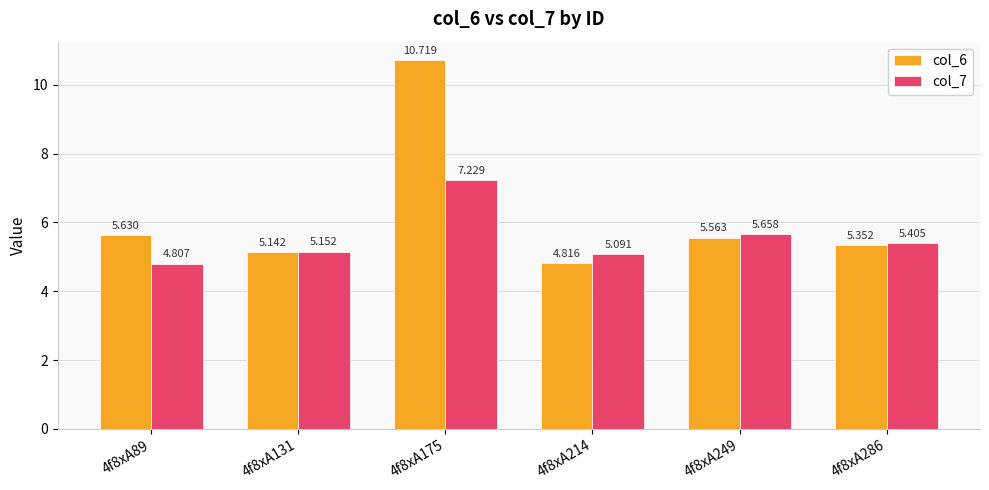

List the series in order of their overall mean, lowest first.

col_7, col_6